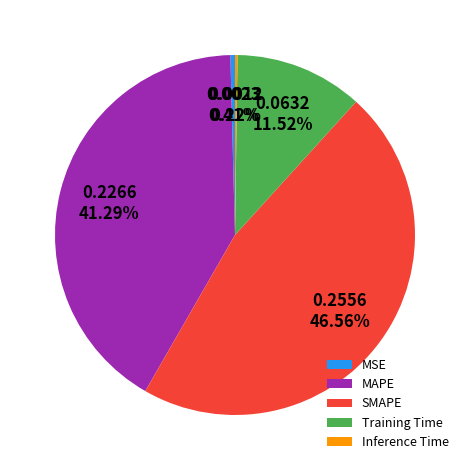

Which category has the biggest portion of the pie?

SMAPE